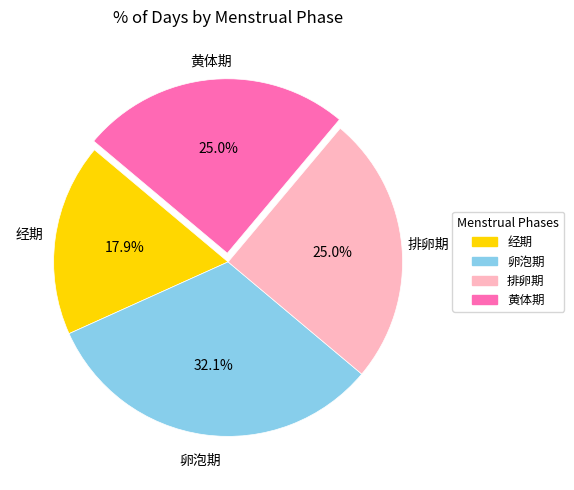

How many slices are in this pie chart?

4